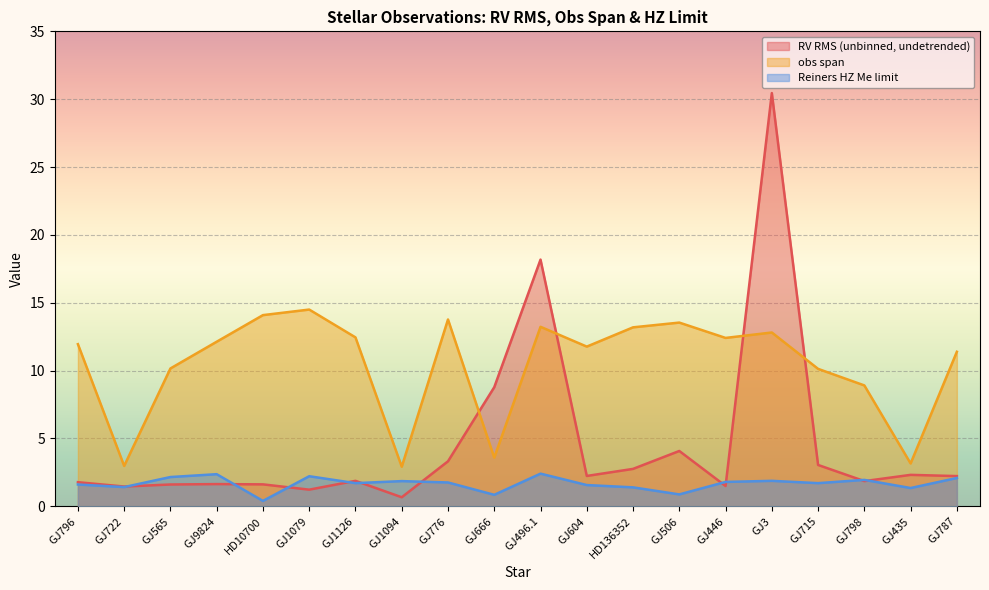

Reading right to left, extract all data points from this chart.

RV RMS (unbinned, undetrended): 2.2	2.3	1.9	3.0	30.4	1.5	4.1	2.8	2.2	18.2	8.8	3.3	0.7	1.9	1.2	1.6	1.6	1.6	1.5	1.8
obs span: 11.4	3.2	8.9	10.1	12.8	12.4	13.5	13.2	11.8	13.2	3.6	13.8	2.9	12.4	14.5	14.1	12.1	10.2	3.0	11.9
Reiners HZ Me limit: 2.1	1.4	1.9	1.7	1.9	1.8	0.9	1.4	1.6	2.4	0.8	1.8	1.9	1.7	2.2	0.4	2.4	2.2	1.4	1.6